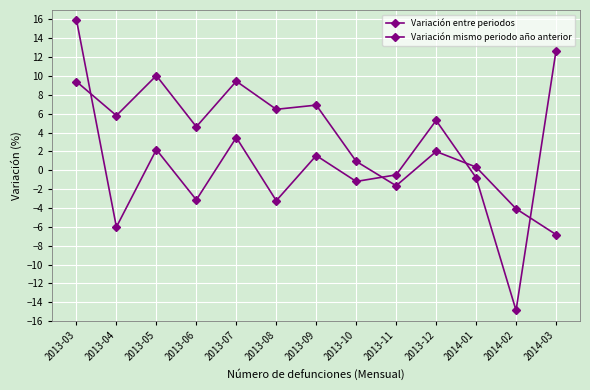

How many interior local valleys does the Variación entre periodos series have?

5